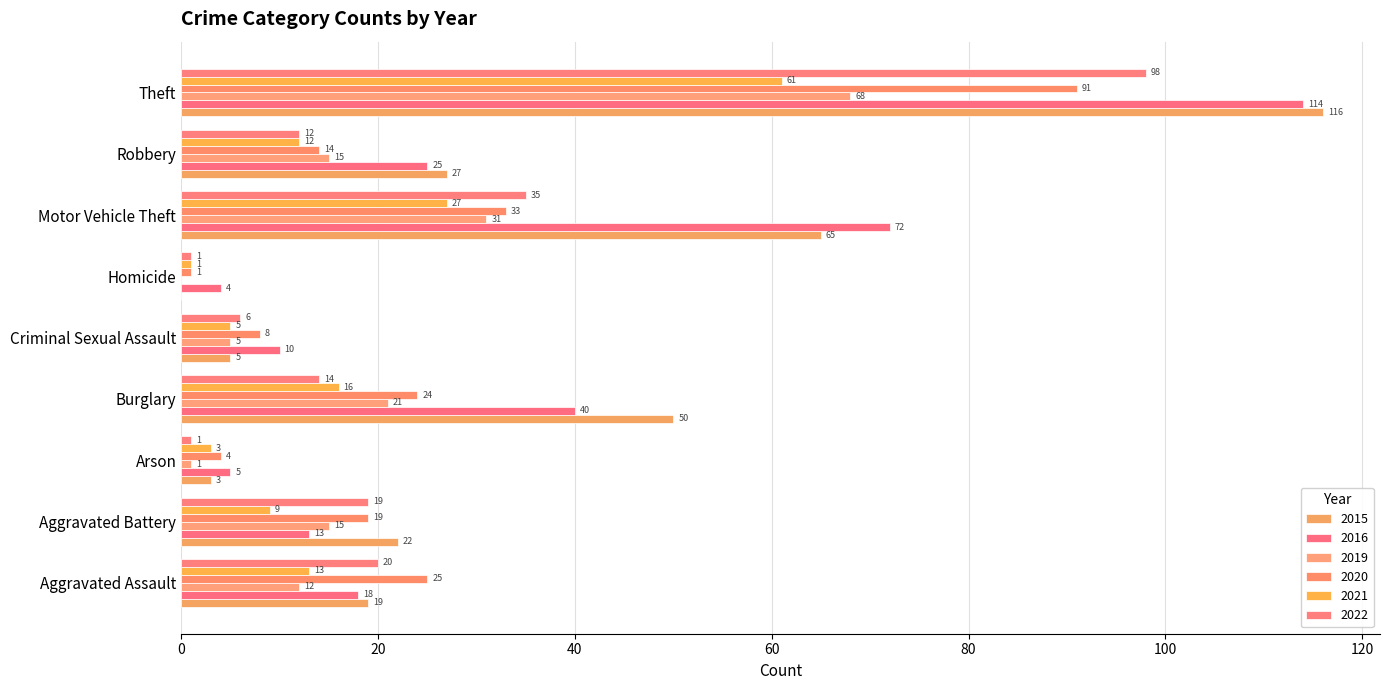

Which category has the highest value across all series?

Theft